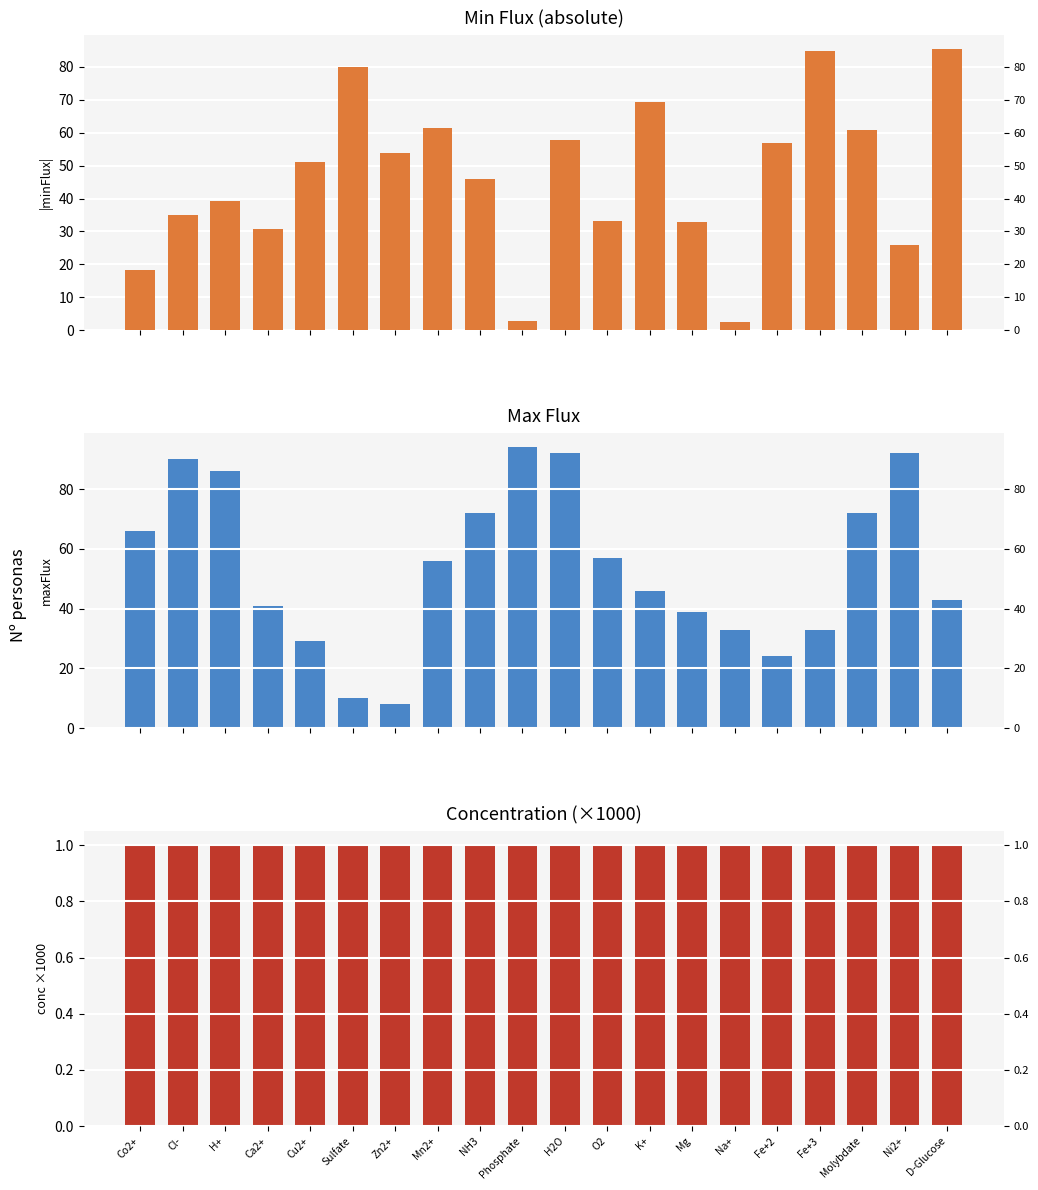

At how many categories does at least one series exceed 84?

7